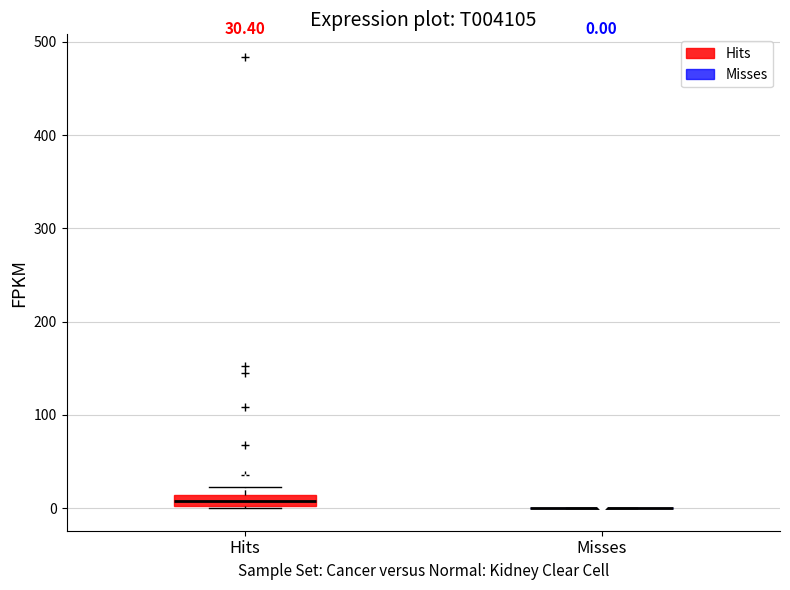

Comparing the boxes themselves (not the whiskers), which one is the tallest?

Hits